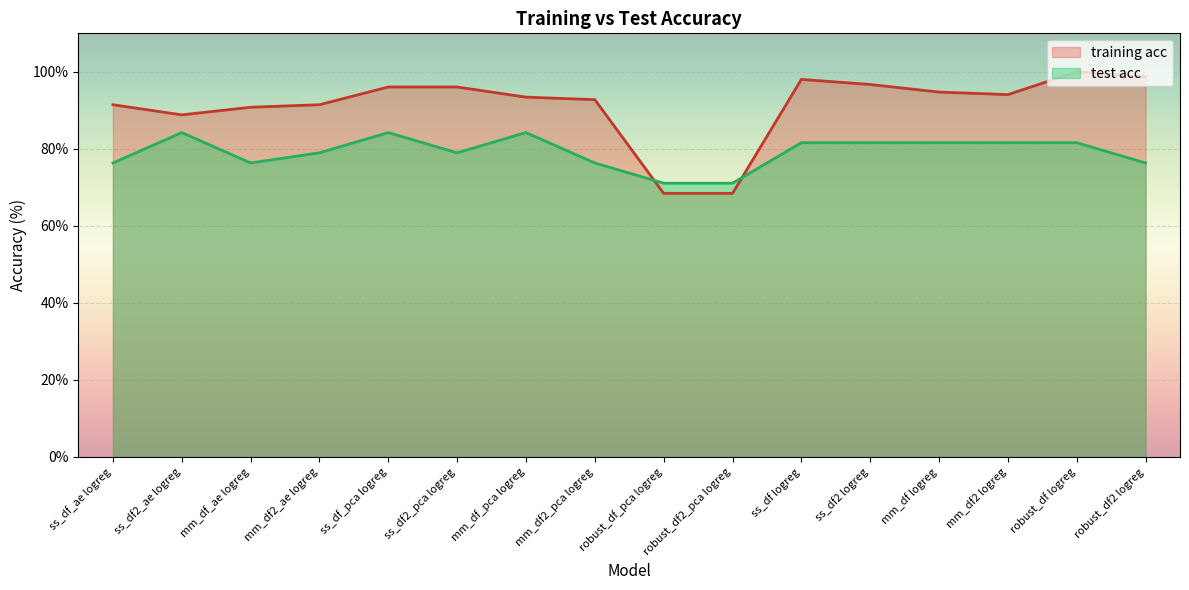

What is the average value of the training acc series?

91.2